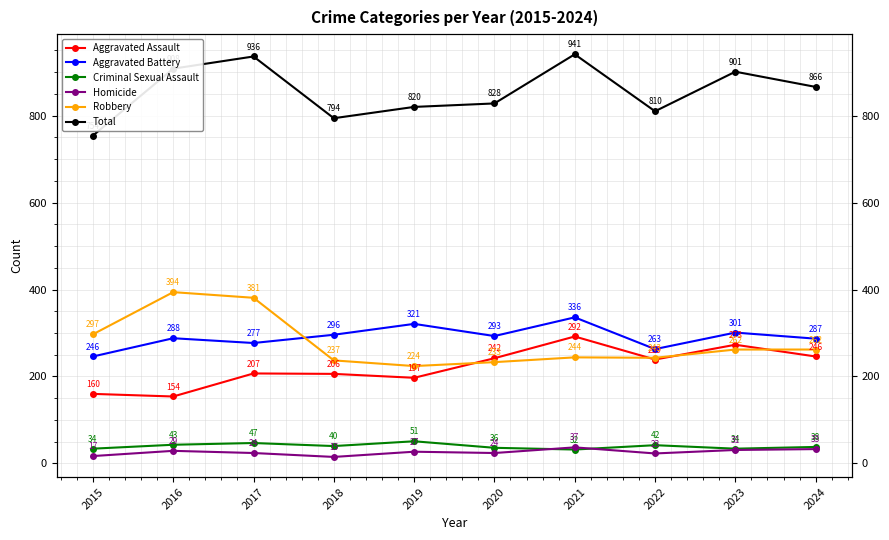

What is the total value across all series at 2016?

1816